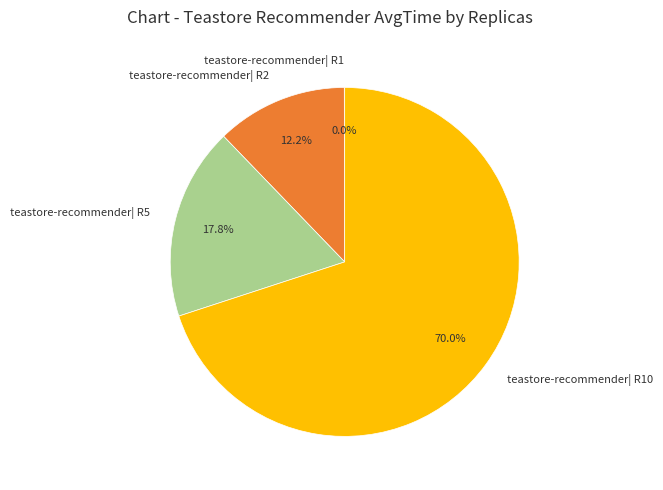

Does any single category account for the majority?

Yes